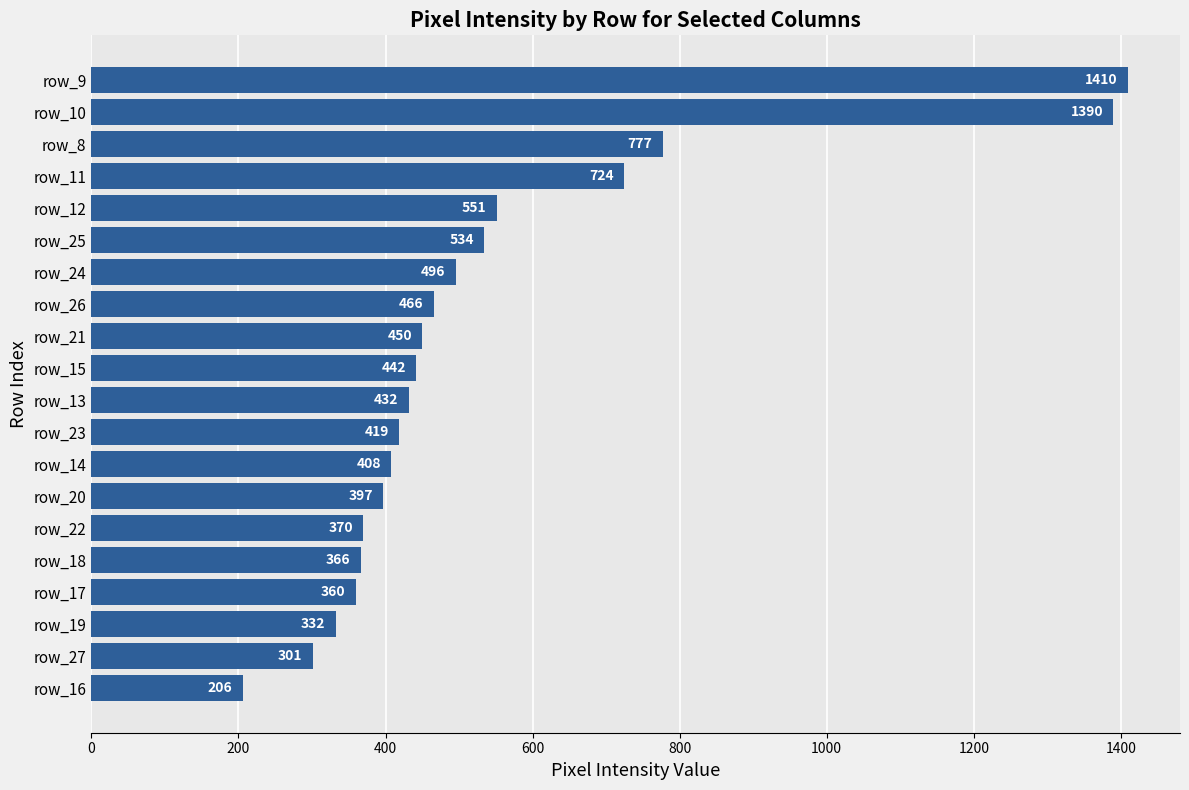

Which has a higher value, row_9 or row_10?

row_9